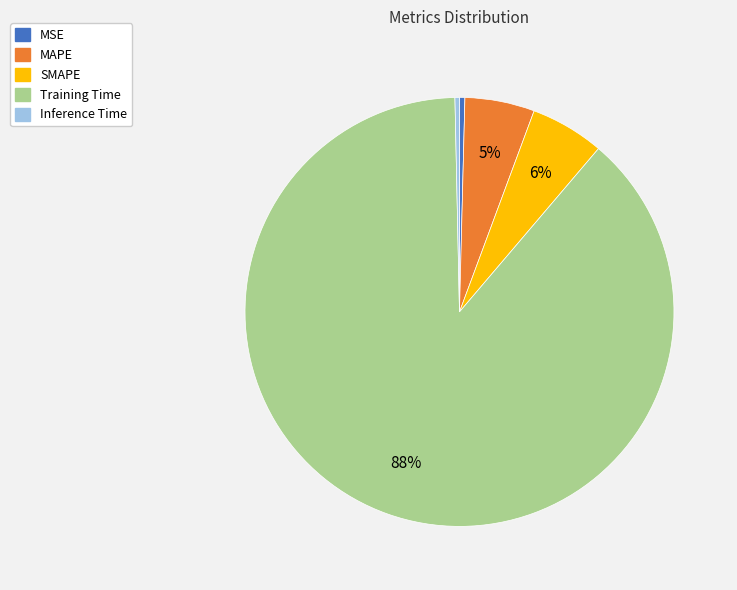

Which has a higher value, MSE or MAPE?

MAPE